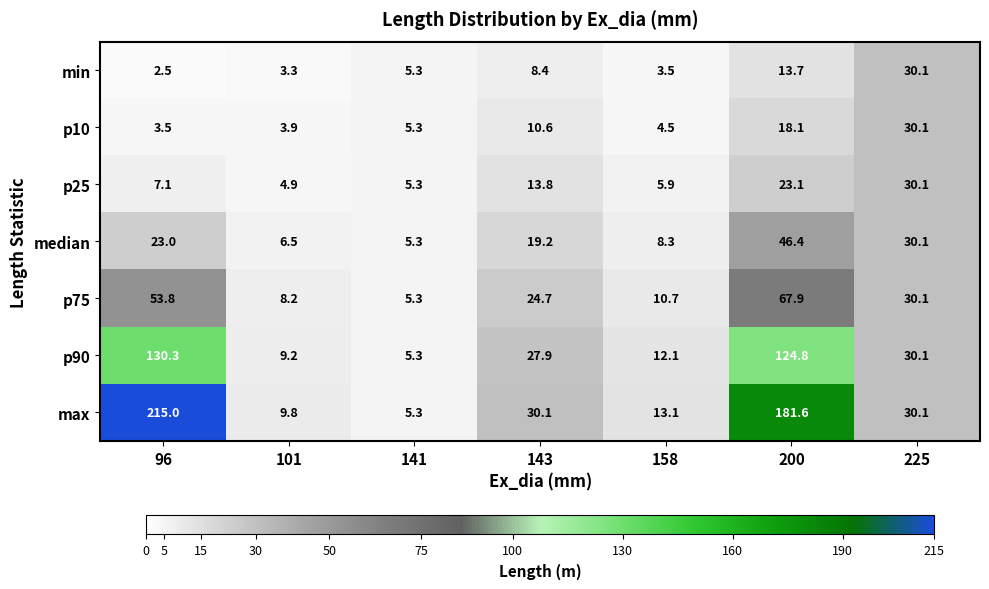

Which series has the largest range (max minus min)?

max